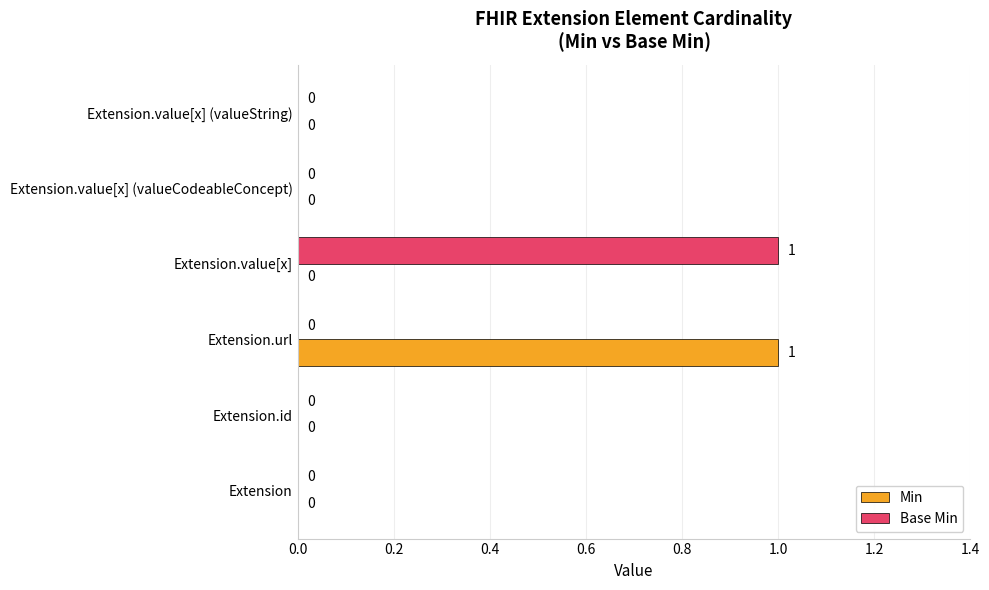

True or false: Min has a value of 0 at Extension.value[x] (valueString).

True